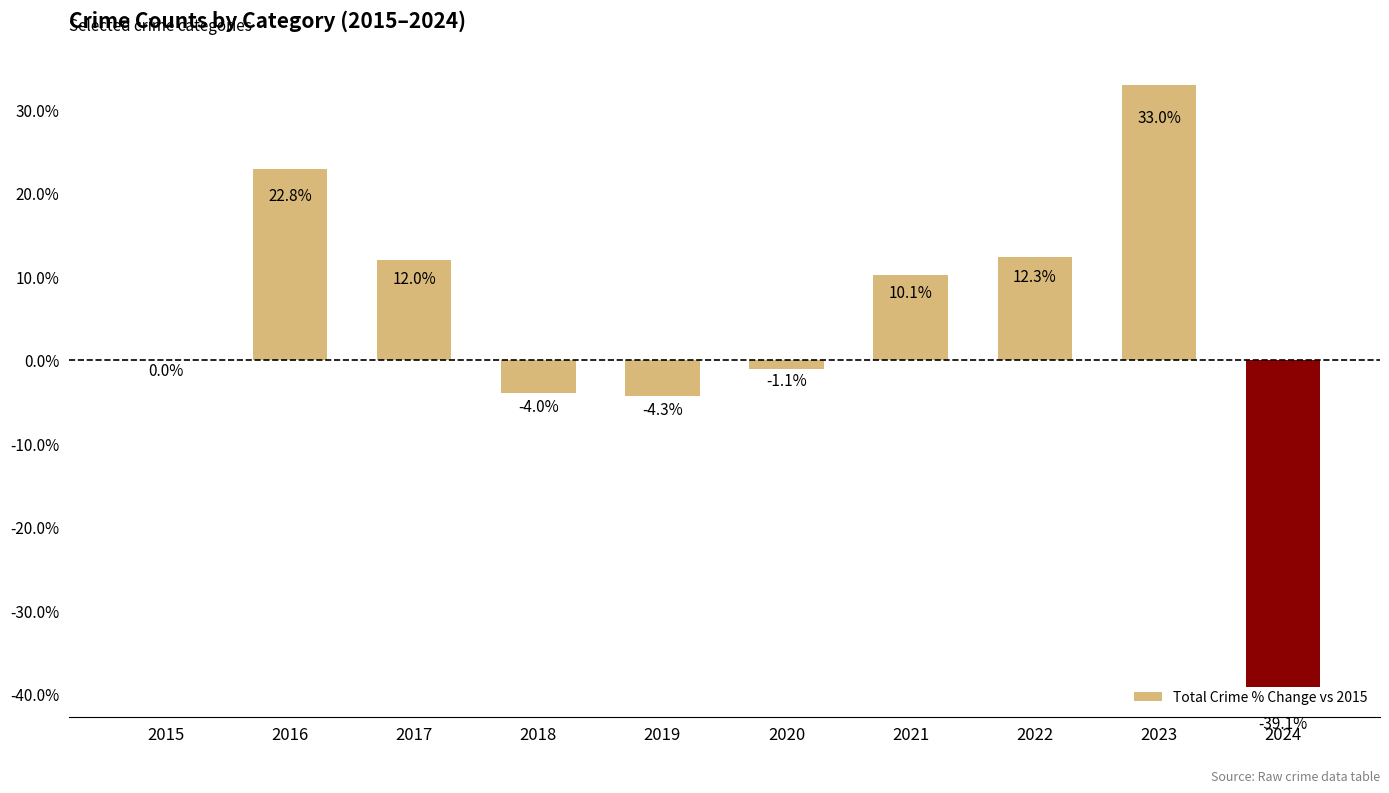

Which has a higher value, 2016 or 2015?

2016